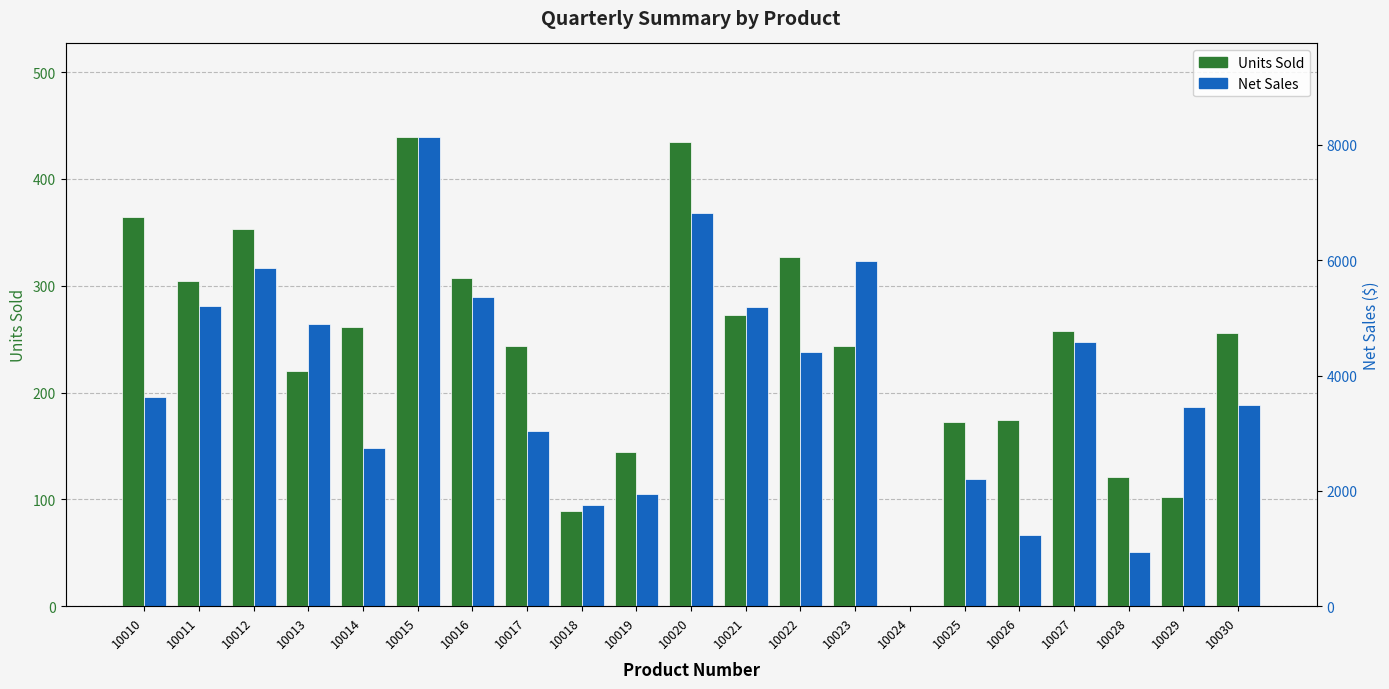

Which series has the widest spread of values?

Net Sales